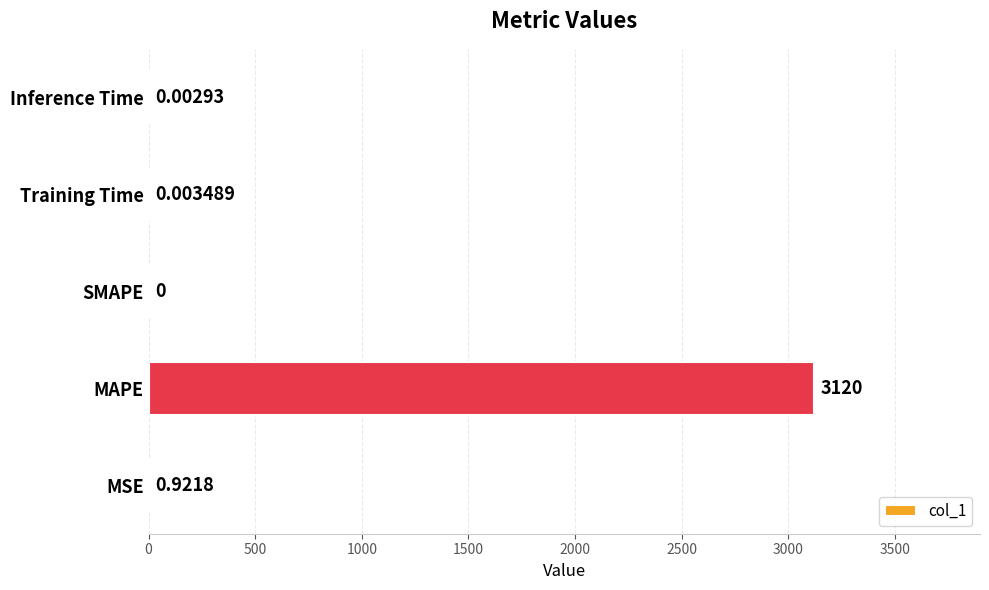

At which label is the value closest to 1559?

MSE